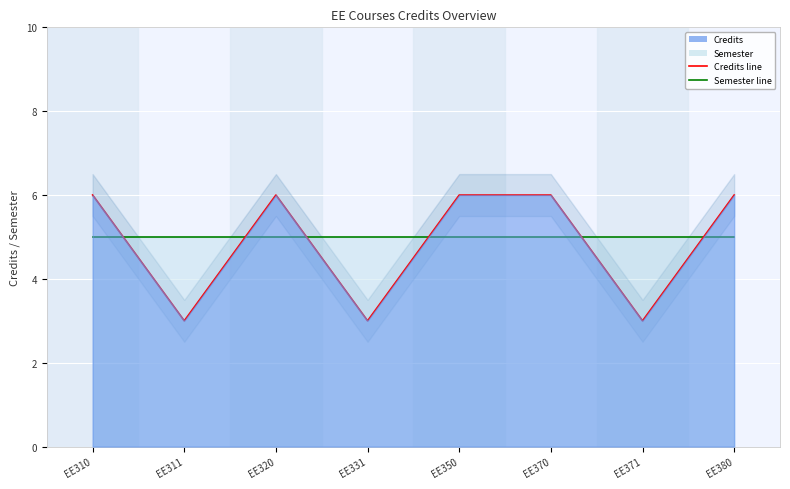

Rank the categories by value from lowest to highest.

EE311, EE331, EE371, EE310, EE320, EE350, EE370, EE380